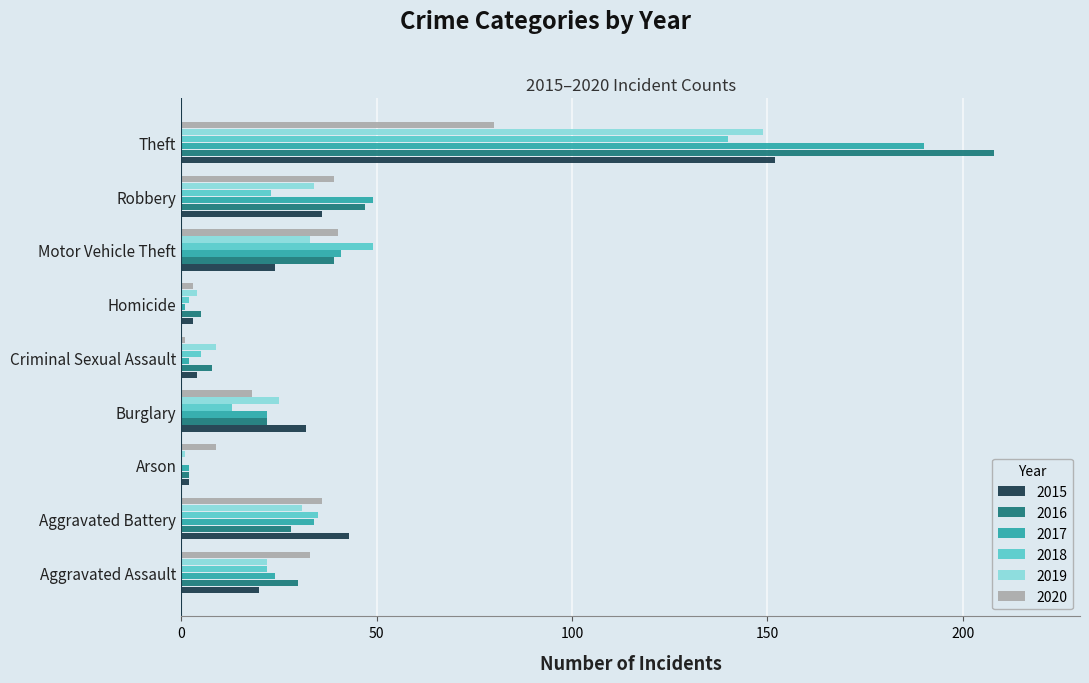

The value of 2016 at Burglary is 5. True or false?

False